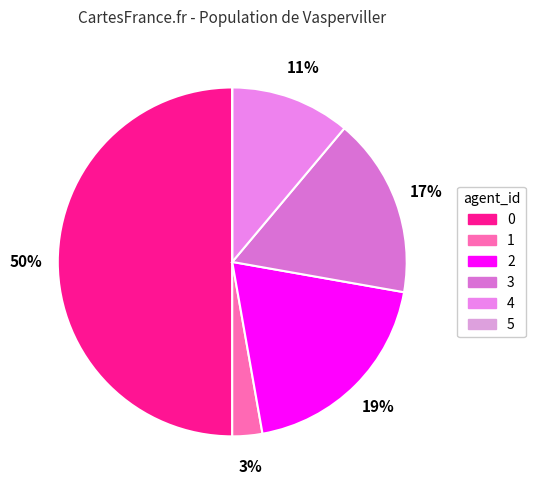

Does 4 represent more than half of the total?

No